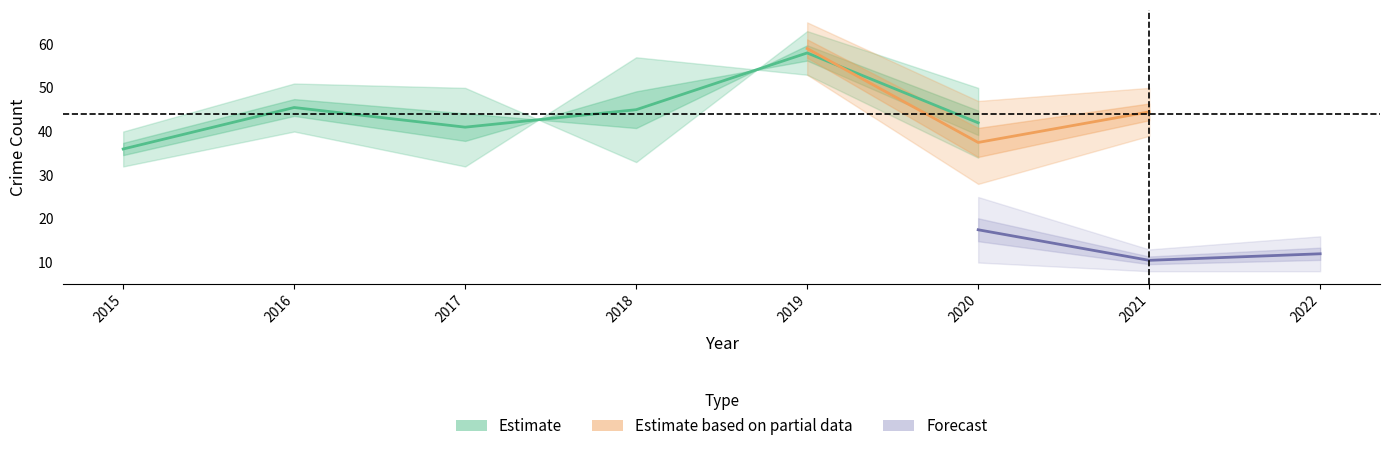

What is the smallest value displayed?

8